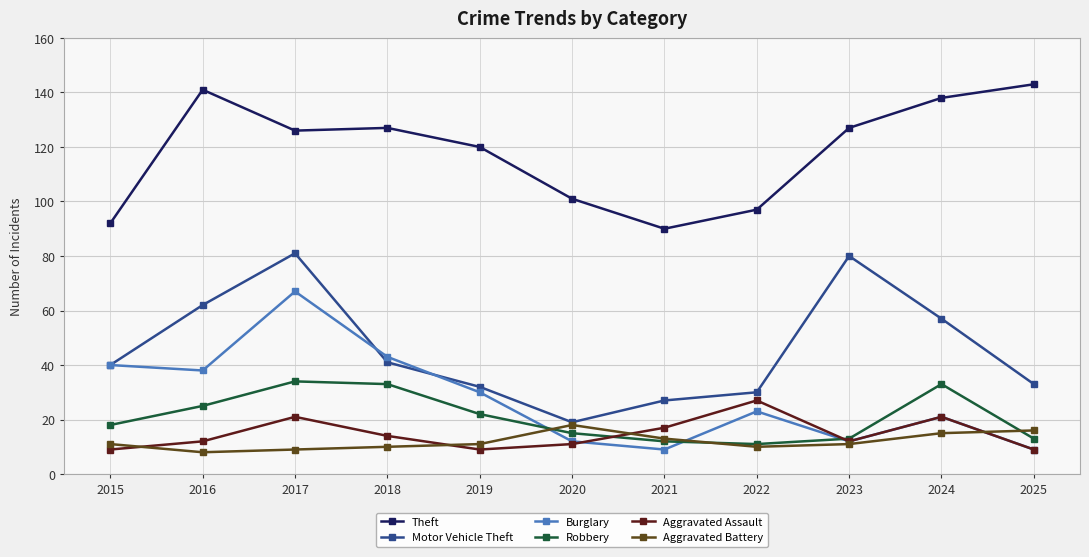

What is the spread (max minus min) of values at 2017?

117